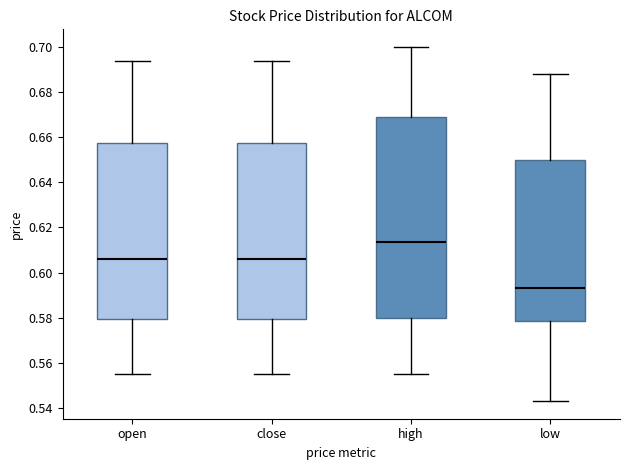

Where is the lower edge of the box for low on the y-axis? The values are not printed on the chart, so give them approximately, as read against the axis.

0.578